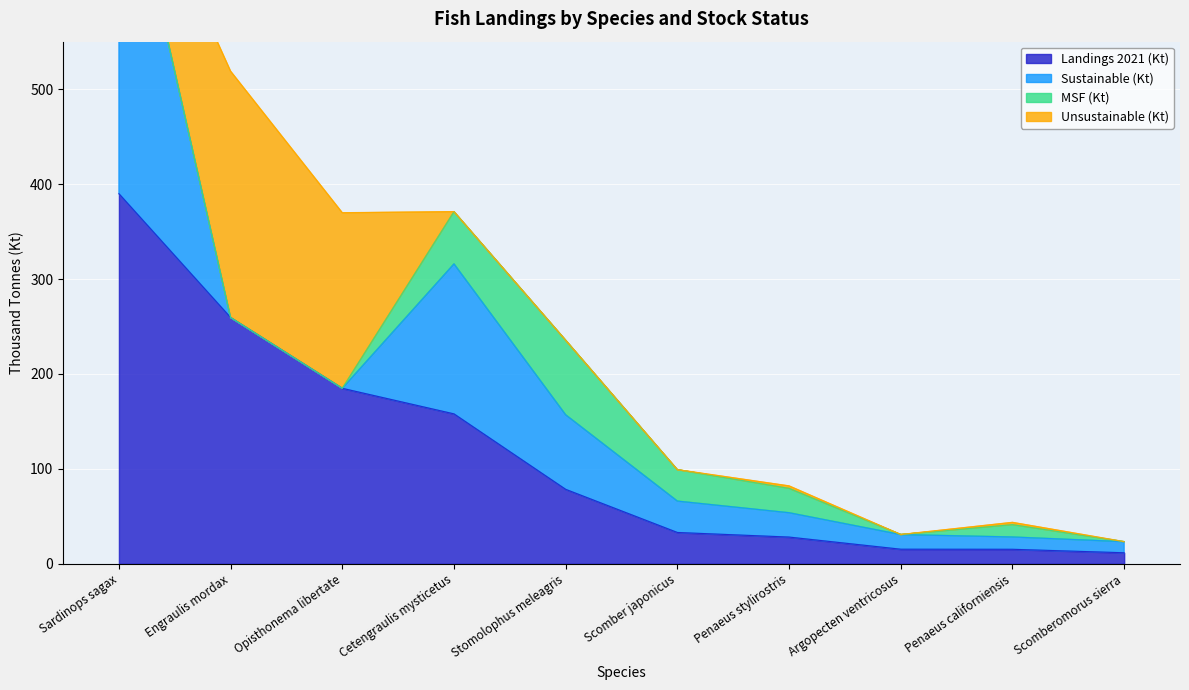

Reading left to right, extract all data points from this chart.

Landings 2021 (Kt): 389.8	259.4	184.9	158.0	78.5	33.1	28.2	15.4	15.3	11.7
Sustainable (Kt): 388.1	0.0	0.0	158.0	78.5	33.1	25.6	15.4	13.0	11.7
MSF (Kt): 0.0	0.0	0.0	55.0	78.5	33.1	25.6	0.0	13.0	0.0
Unsustainable (Kt): 1.7	259.4	184.9	0.0	0.0	0.0	2.6	0.0	2.4	0.0